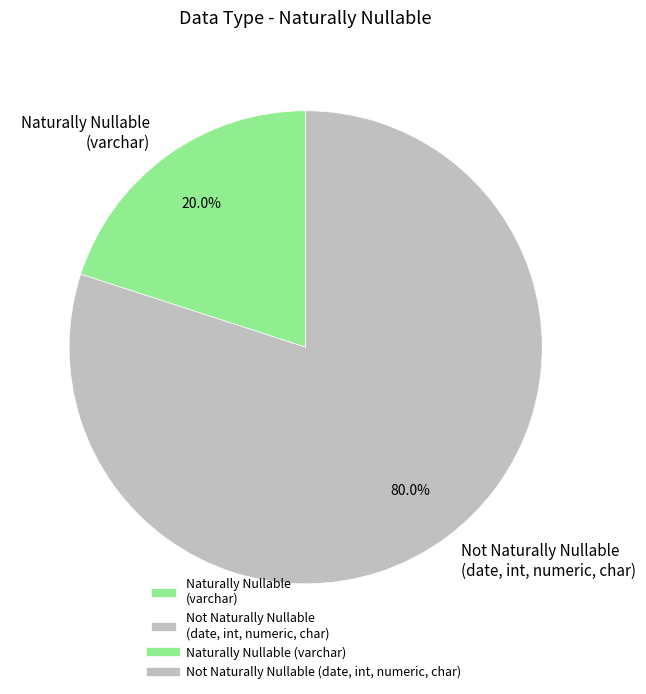

Which slice is the smallest?

Naturally Nullable (varchar)